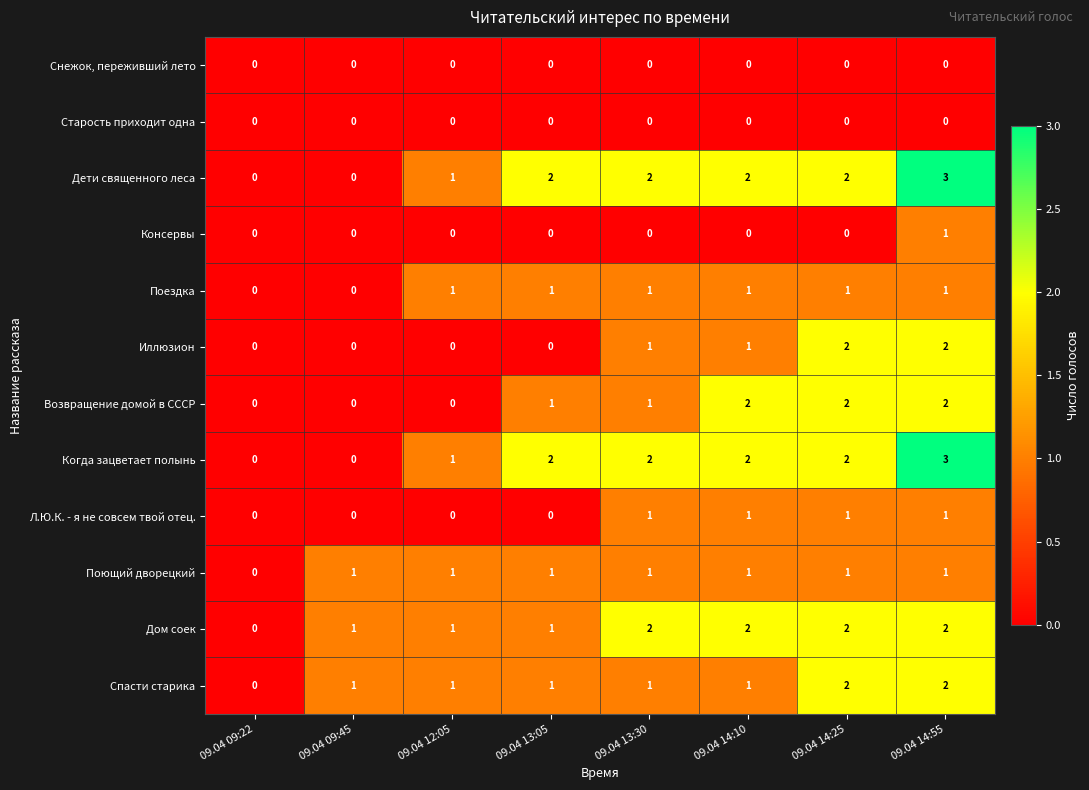

What is the sum of all Поющий дворецкий values?

7